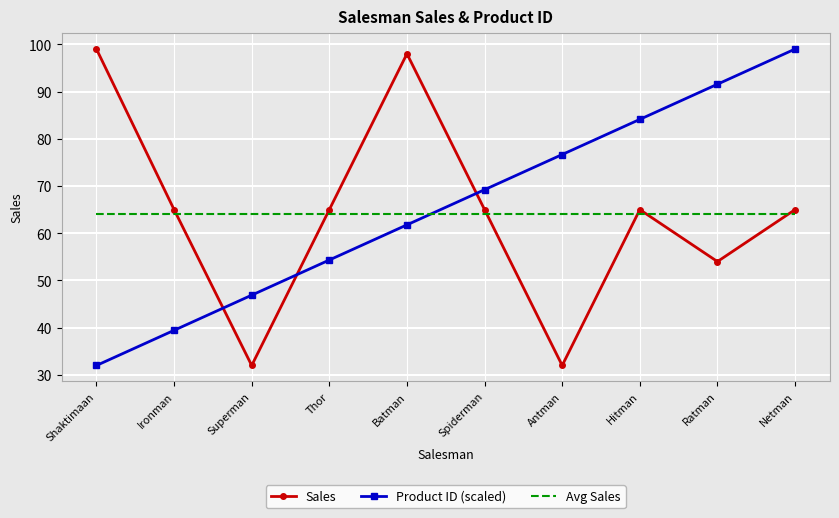

Between Batman and Spiderman, which series saw the biggest shift?

Sales